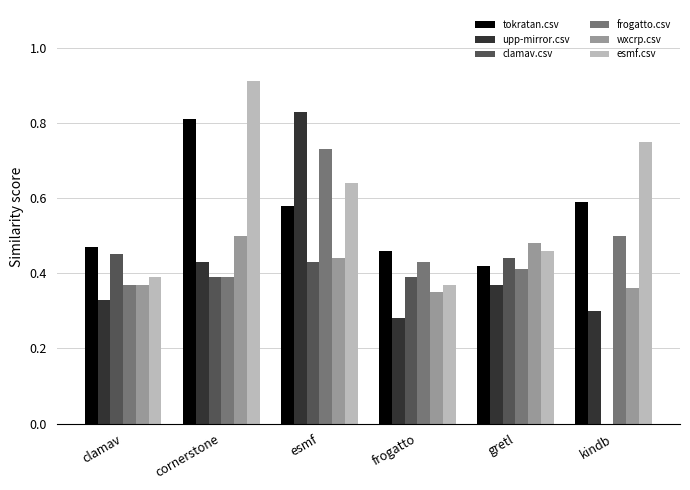

The wxcrp.csv series shows 0.3 at frogatto. True or false?

True